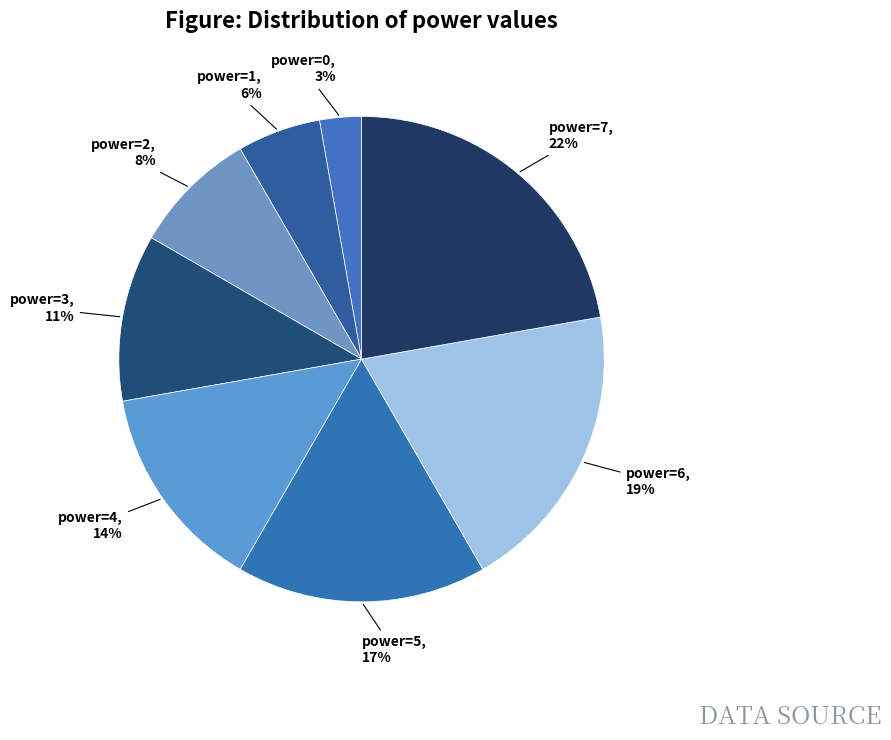

What is the smallest slice in the pie chart?

power=0